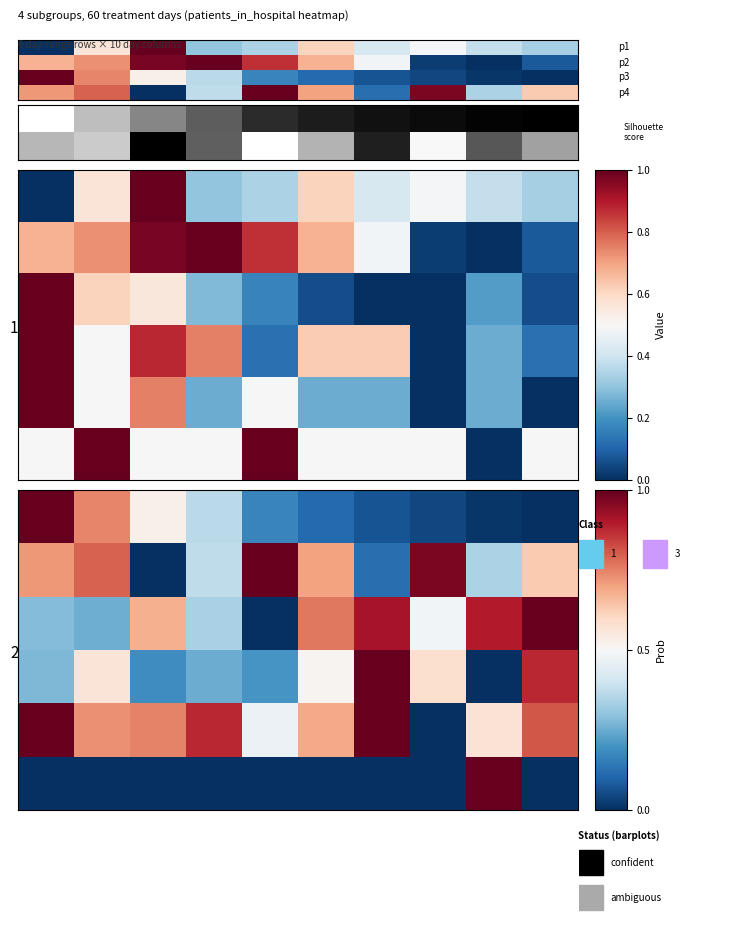

True or false: 1-10 has a value of 0.2 at 6.

False